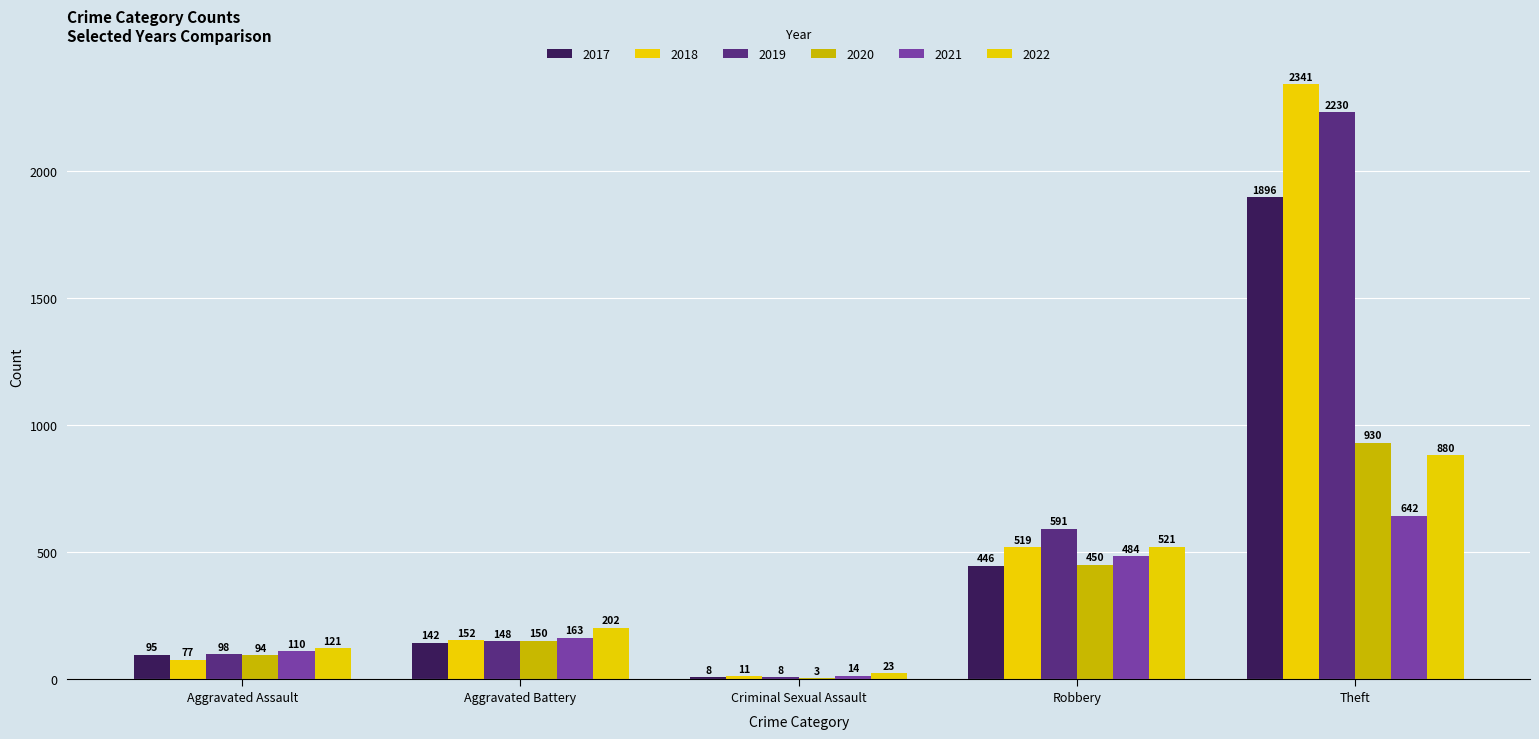

The 2021 series shows 484 at Robbery. True or false?

True